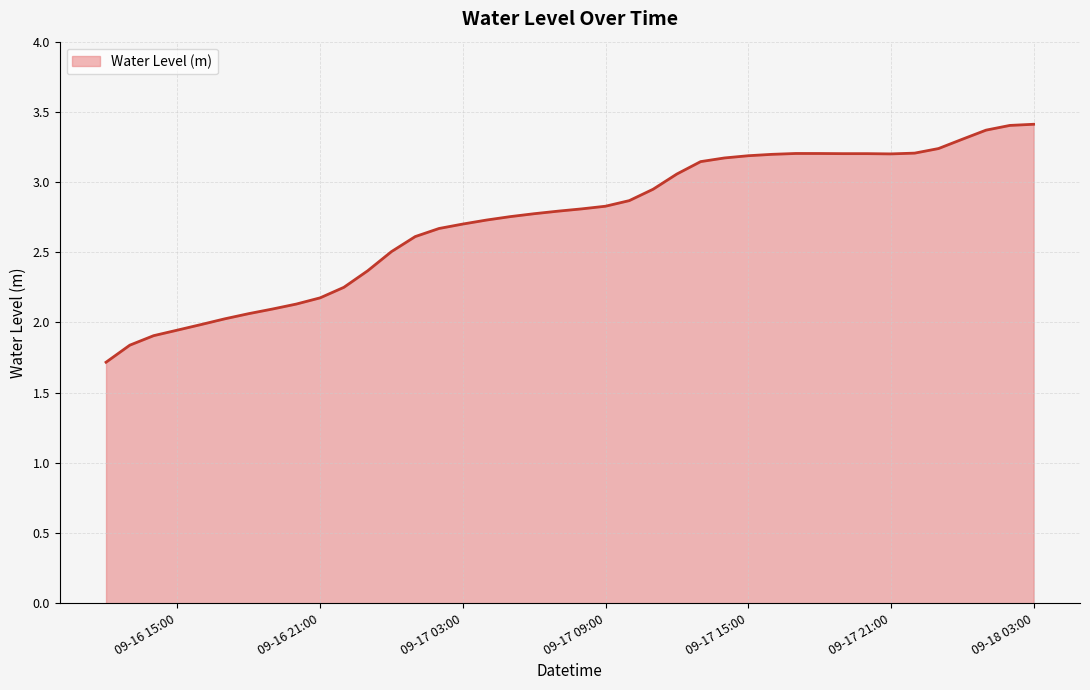

What is the minimum value shown in the chart?

1.7